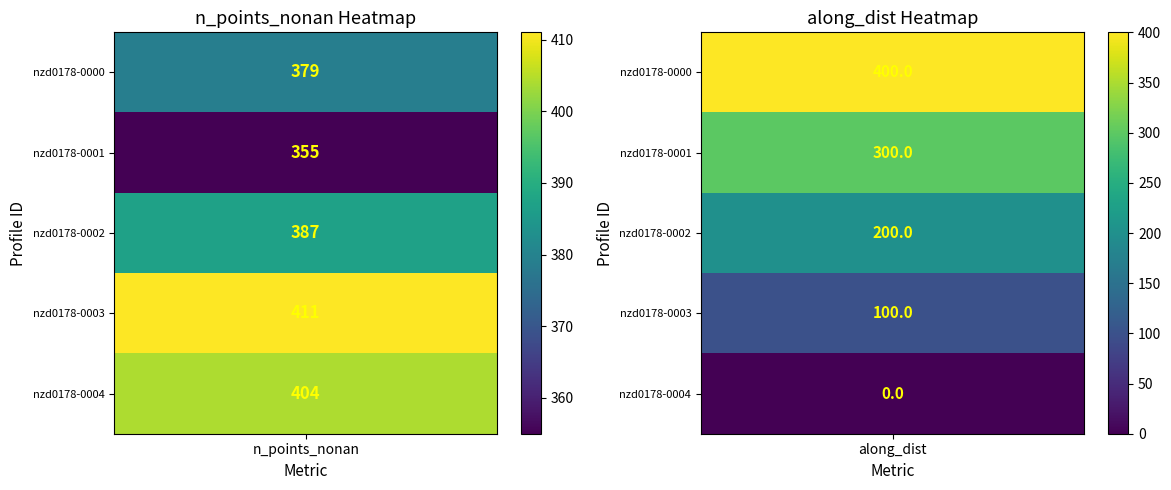

The value of nzd0178-0004 at 1 is 0.0. True or false?

True